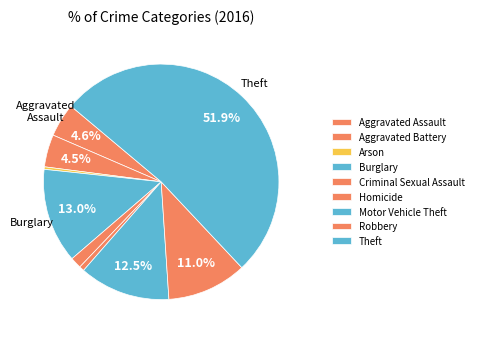

To the nearest percent, what is the difference between the largest and smallest slice percentages?

52%